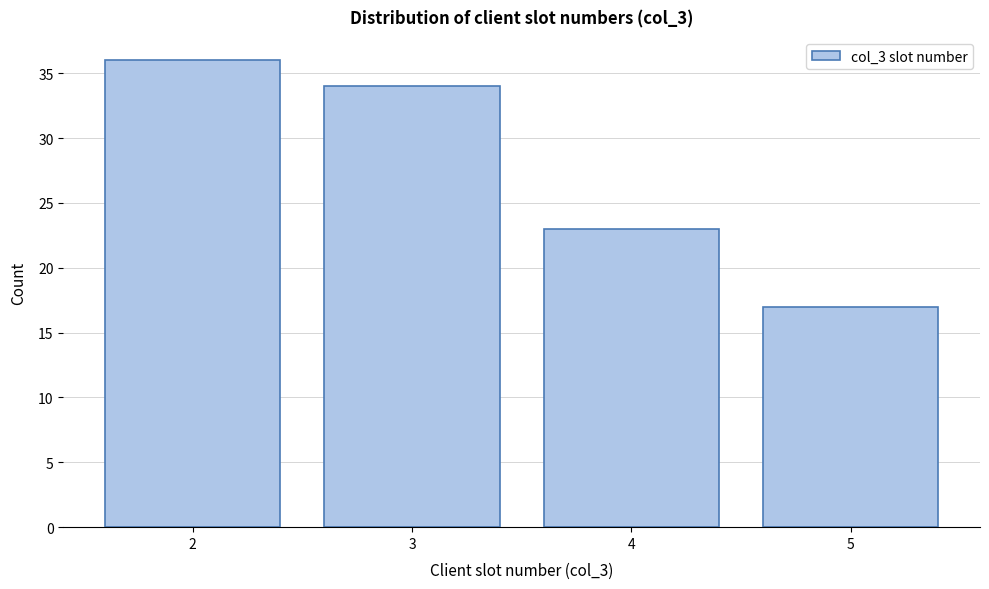

Reading left to right, list all the values displayed in this chart.

2=36	3=34	4=23	5=17